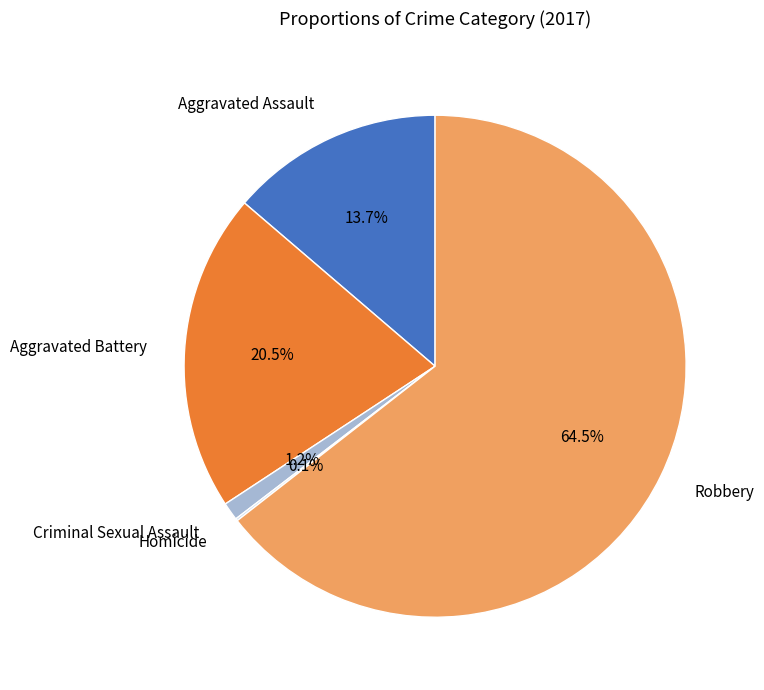

The Aggravated Assault slice represents 28% of the pie. True or false?

False